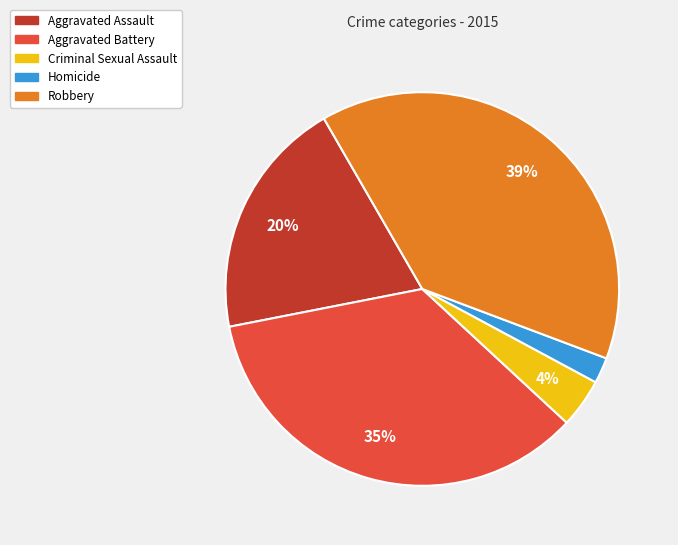

Count the number of slices in the pie.

5